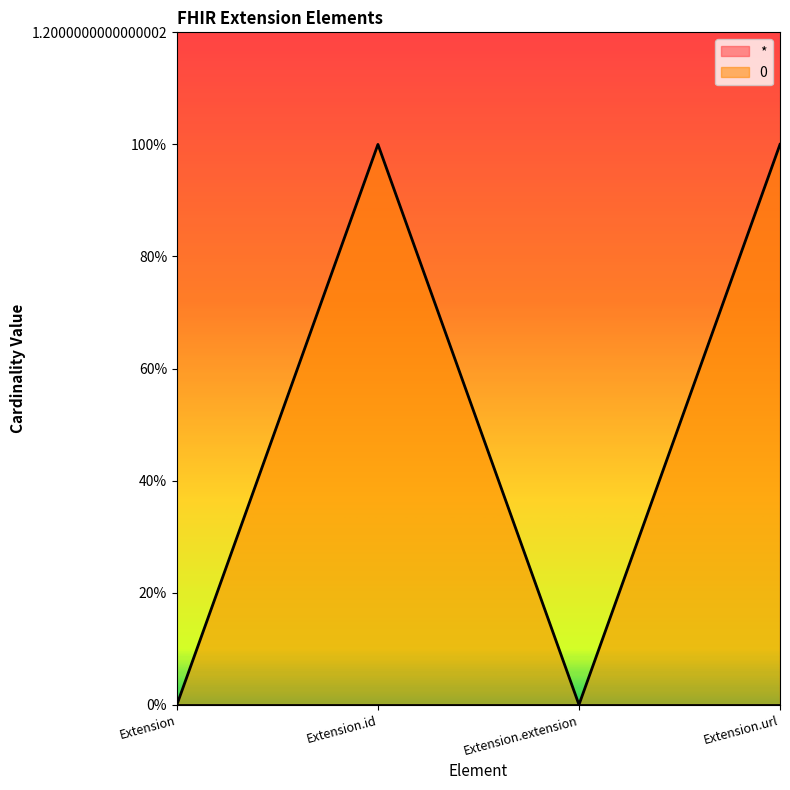

Does the chart display data point markers on the line(s)?

No